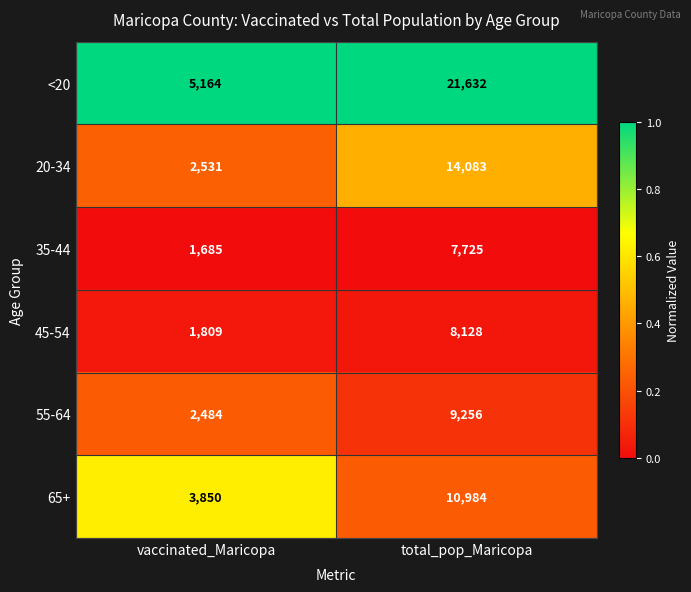

What is the approximate value of 65+ at total_pop_Maricopa?

10984